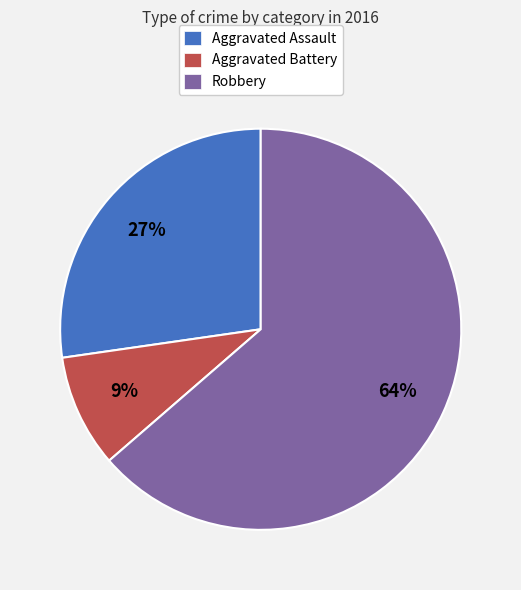

Which slice is the largest?

Robbery